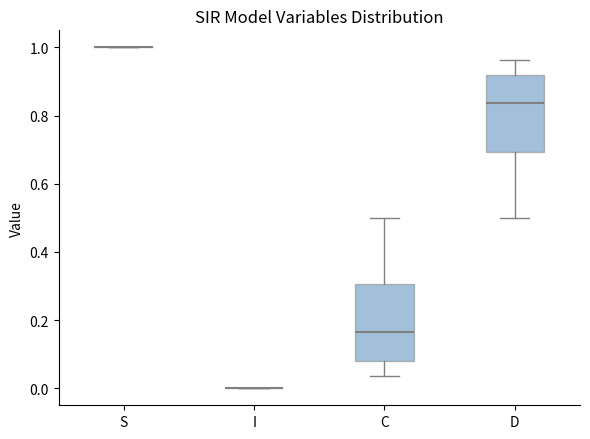

Reading left to right, read every box against the y-axis: the position of its median line, the range the box covers, and the ends of its whiskers. The values are not printed on the chart, so give them approximately, as read against the axis.

S: box collapsed to a line at 1.00, whiskers 1.00 to 1.00
I: box collapsed to a line at 0.00, whiskers 0.00 to 0.00
C: median 0.16, box 0.08 to 0.30, whiskers 0.04 to 0.50
D: median 0.84, box 0.70 to 0.92, whiskers 0.50 to 0.96